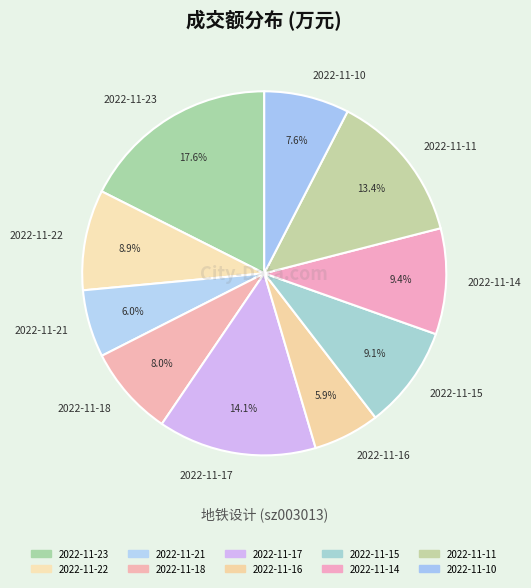

Is the sum of 2022-11-14 and 2022-11-17 greater than half?

No